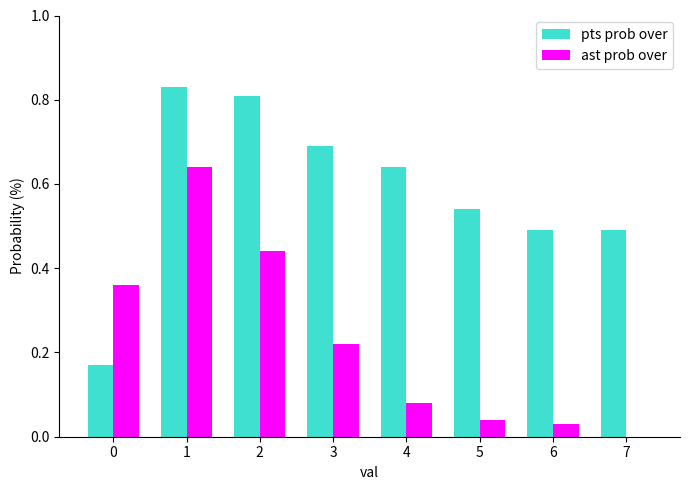

Is it true that pts prob over equals 0.4 at 3?

False